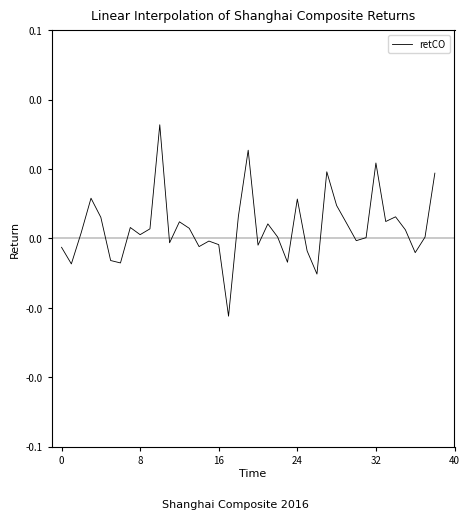

Which label corresponds to the smallest value in the chart?

17